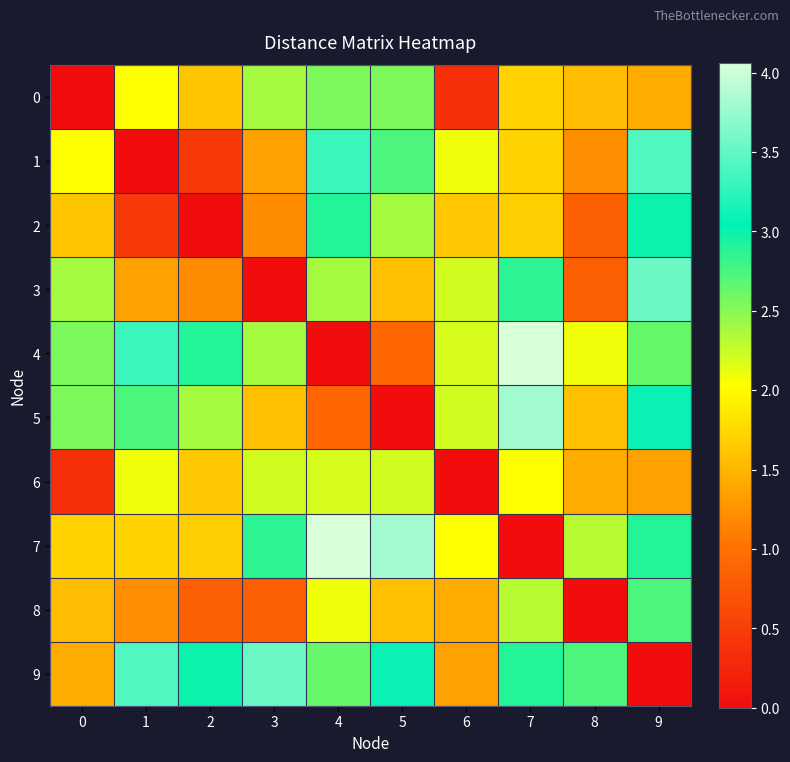

List the series in order of their peak value, lowest first.

6, 0, 8, 2, 1, 3, 9, 5, 4, 7